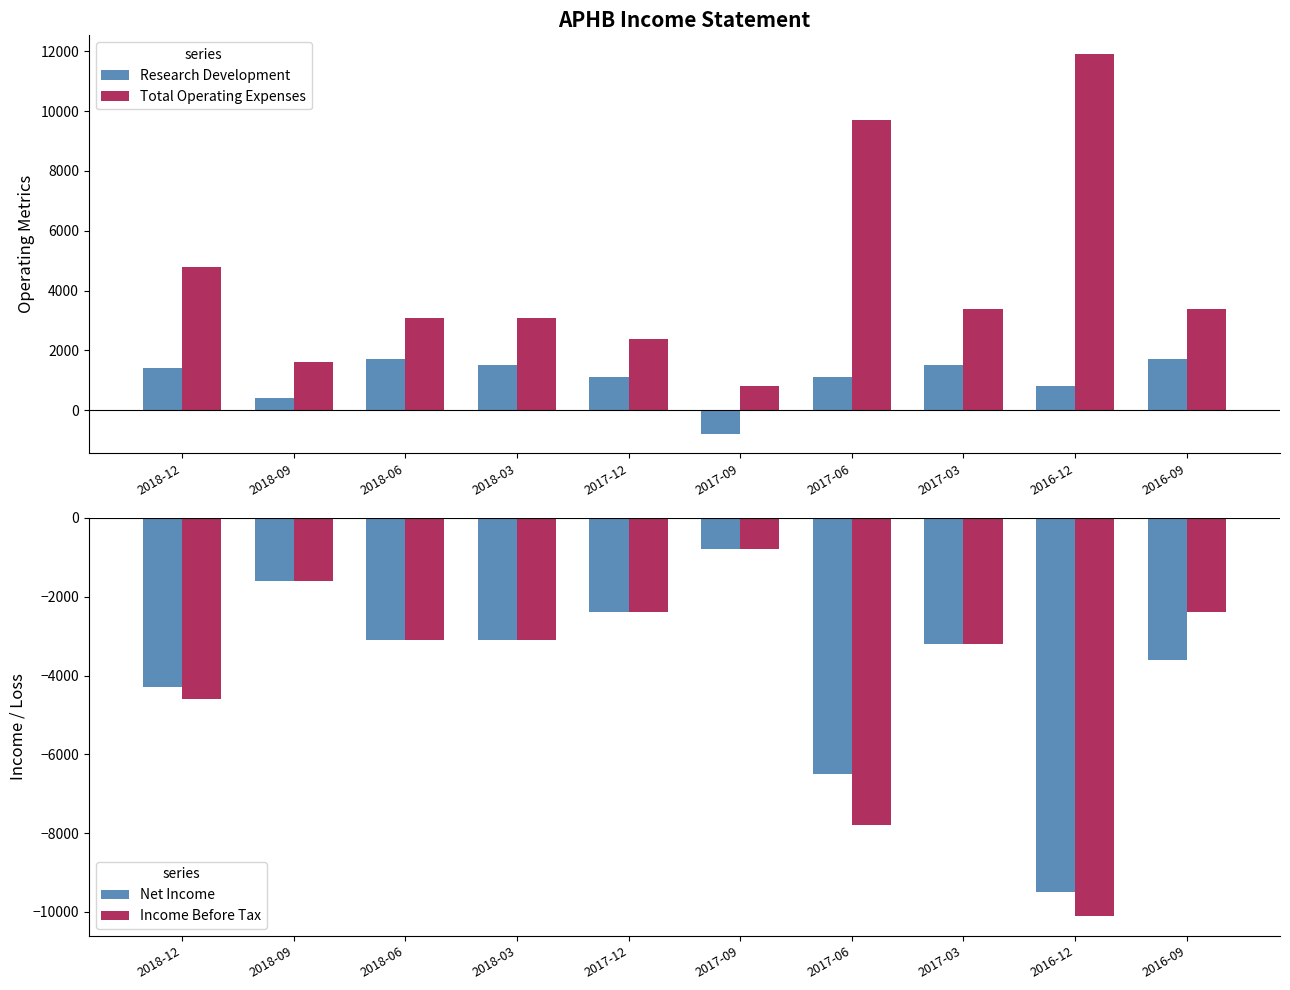

Which series has the largest total across all categories?

Total Operating Expenses